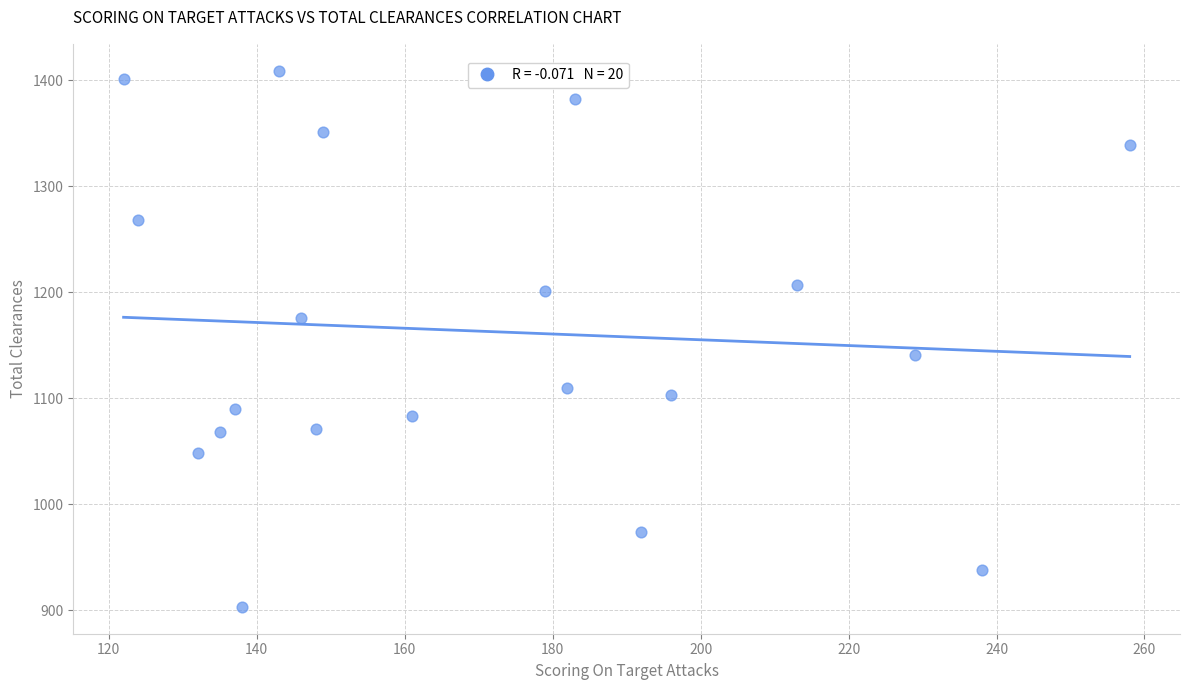

What is the range of X values (max minus min)?

136